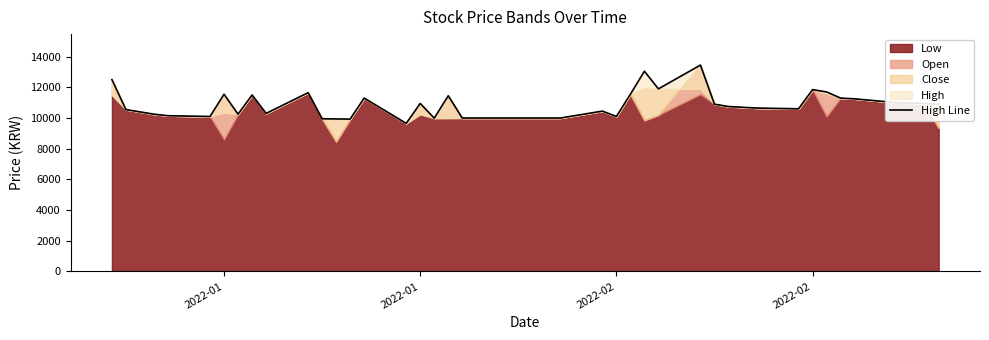

How many lines are shown in the chart?

1